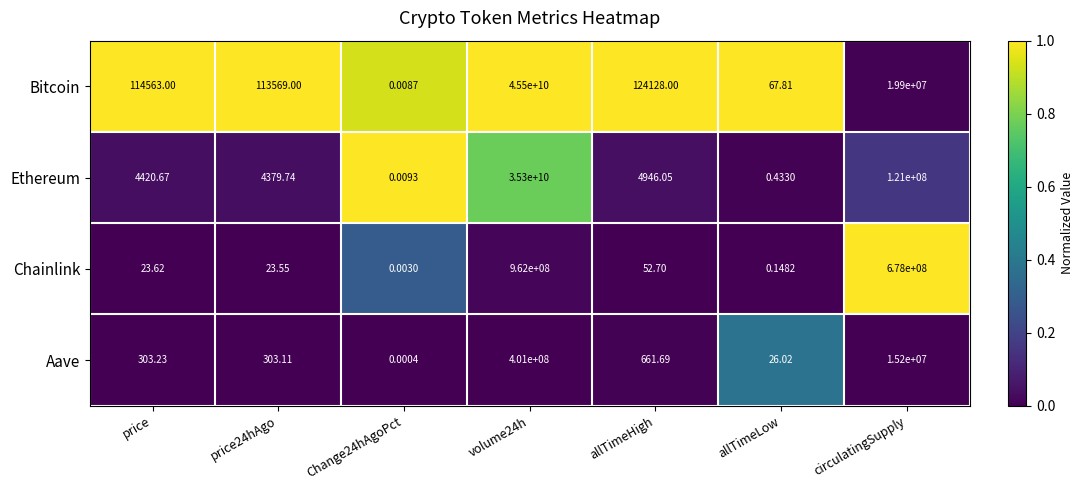

At which category is the sum across all series the highest?

volume24h